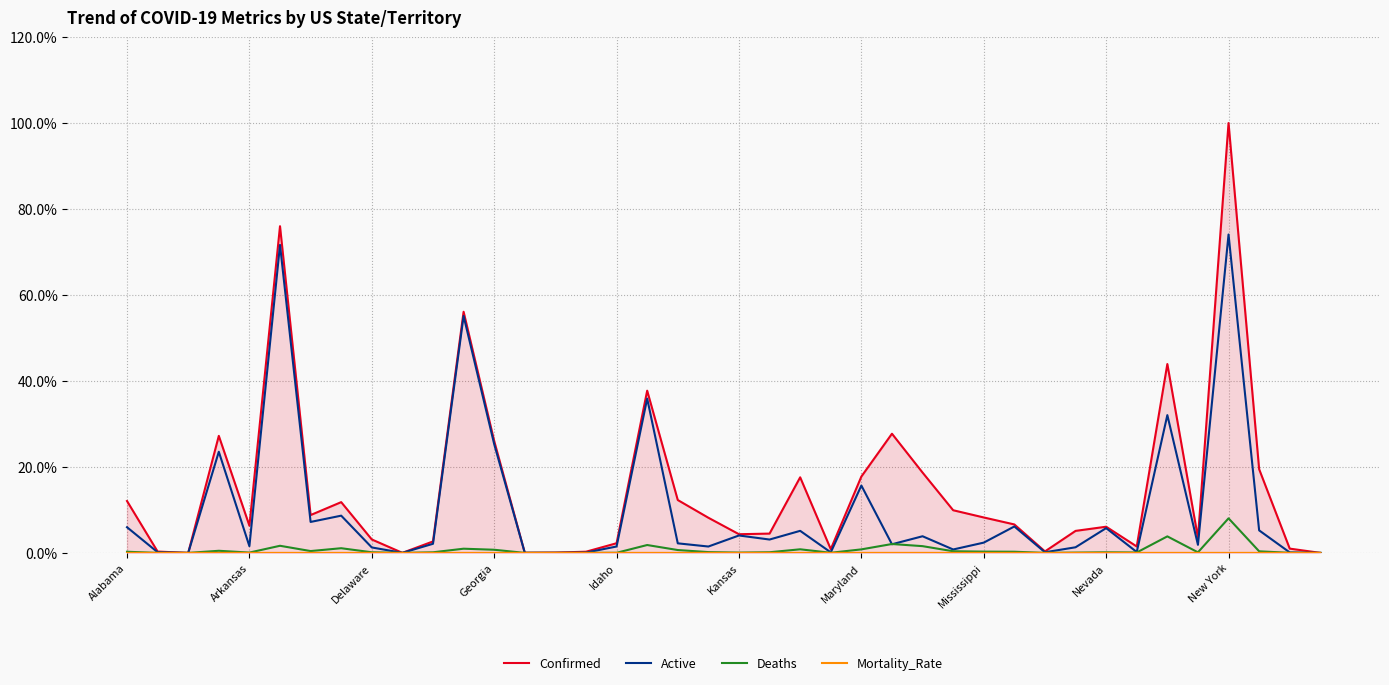

Which series has the largest range (max minus min)?

Confirmed